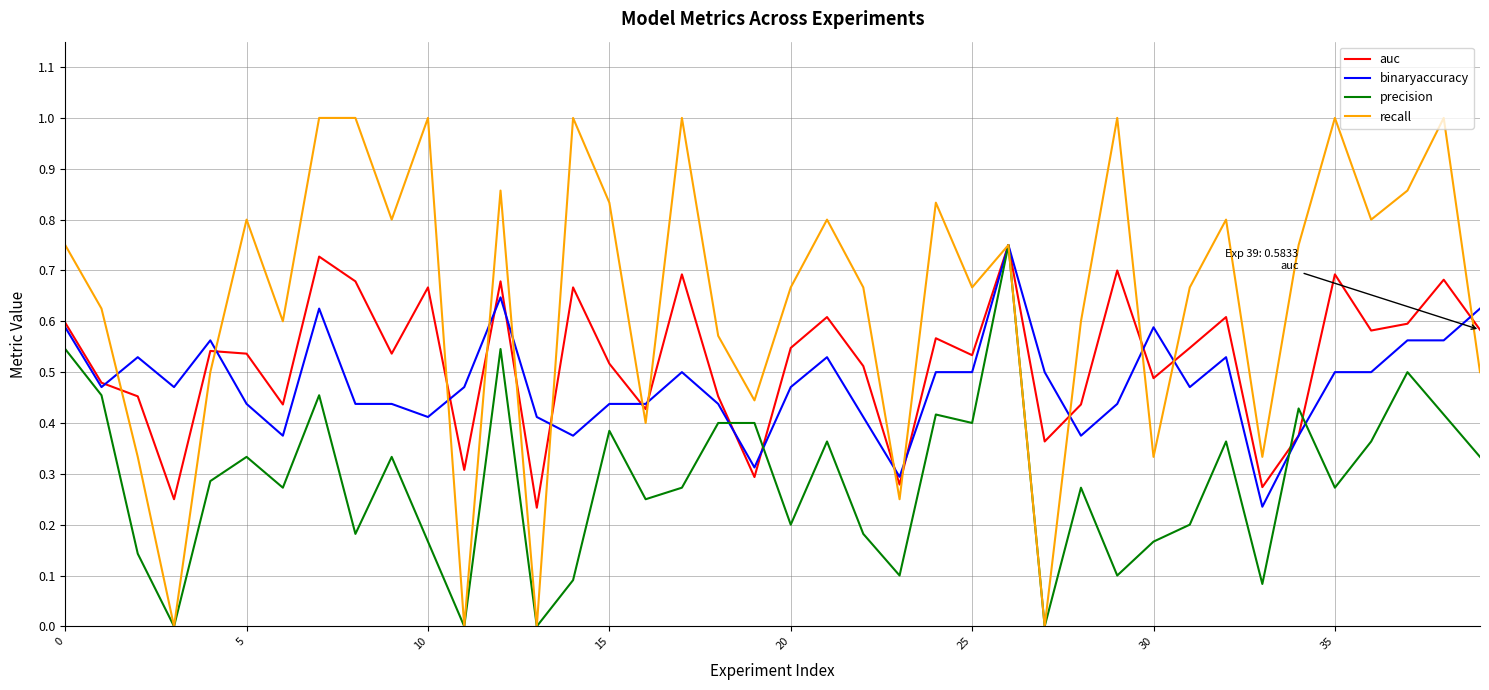

Which series has the largest range (max minus min)?

recall